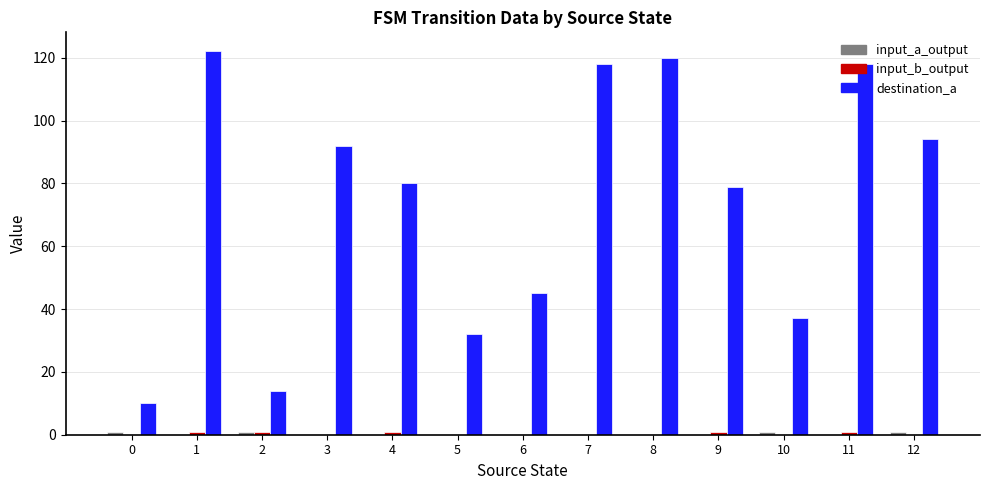

How many distinct data groups are displayed?

3